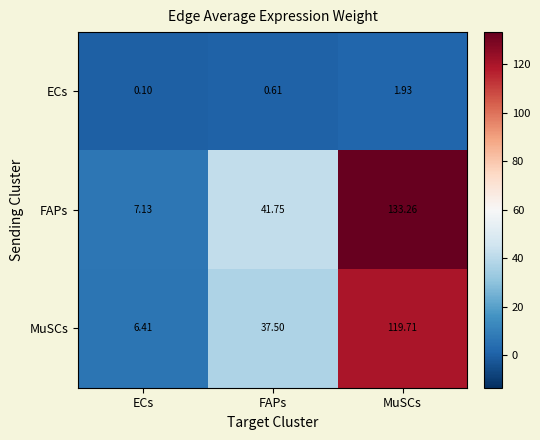

Which series has the largest range (max minus min)?

FAPs